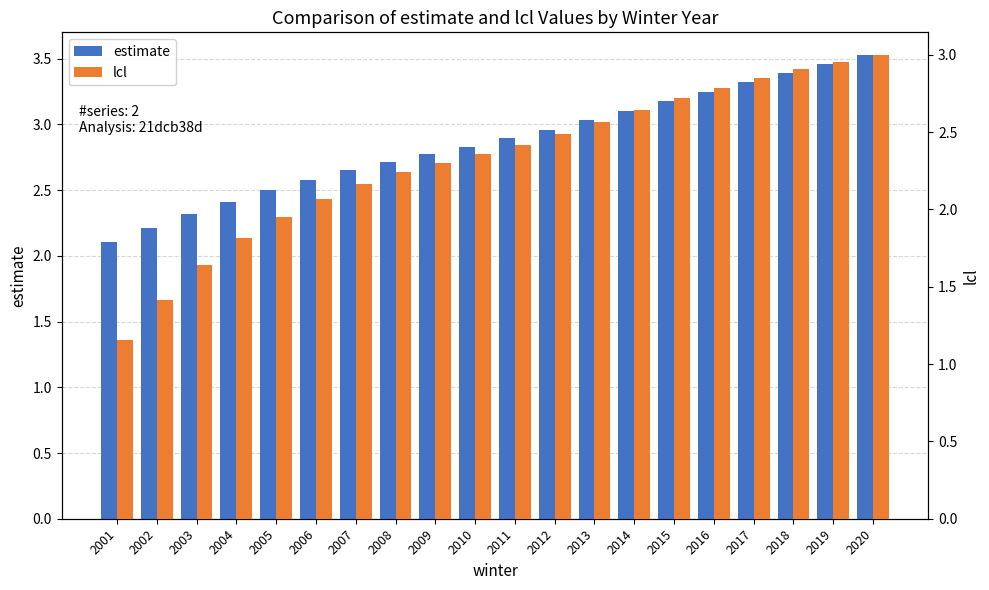

Is the value of estimate at 2007 greater than the value of lcl at 2017?

No